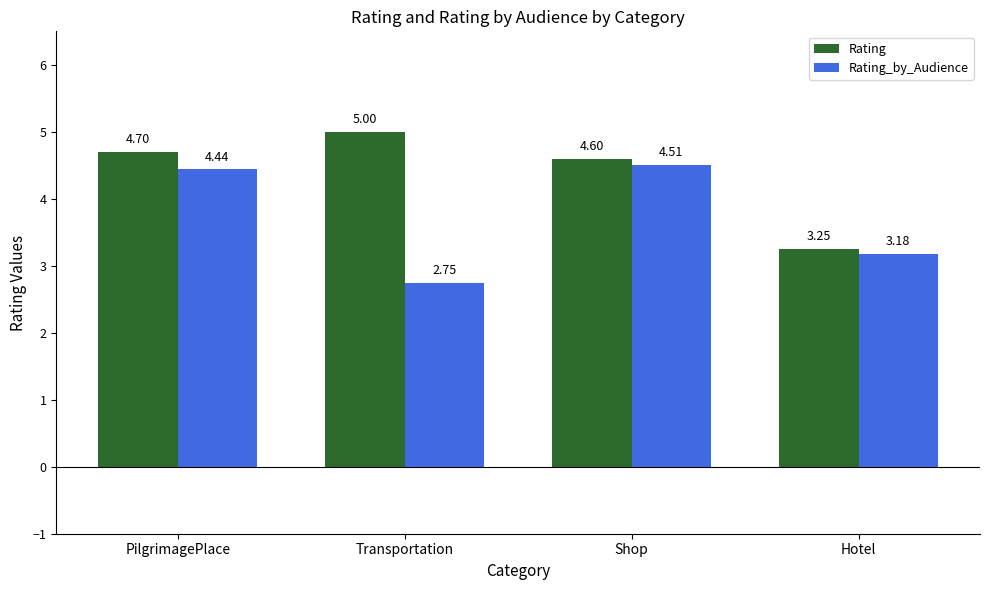

Which category has the highest value across all series?

Transportation